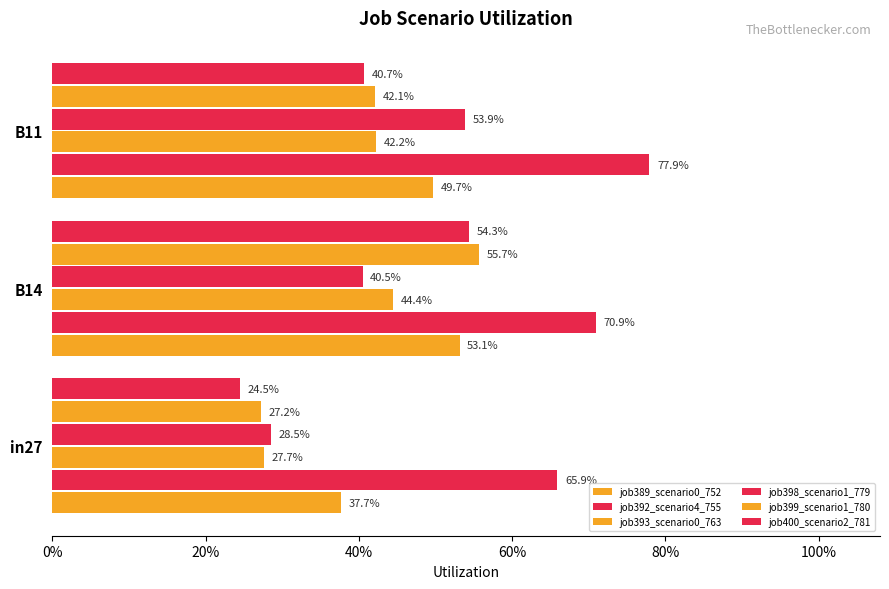

What is the value of the job392_scenario4_755 bar at the 2nd from the left?

0.7